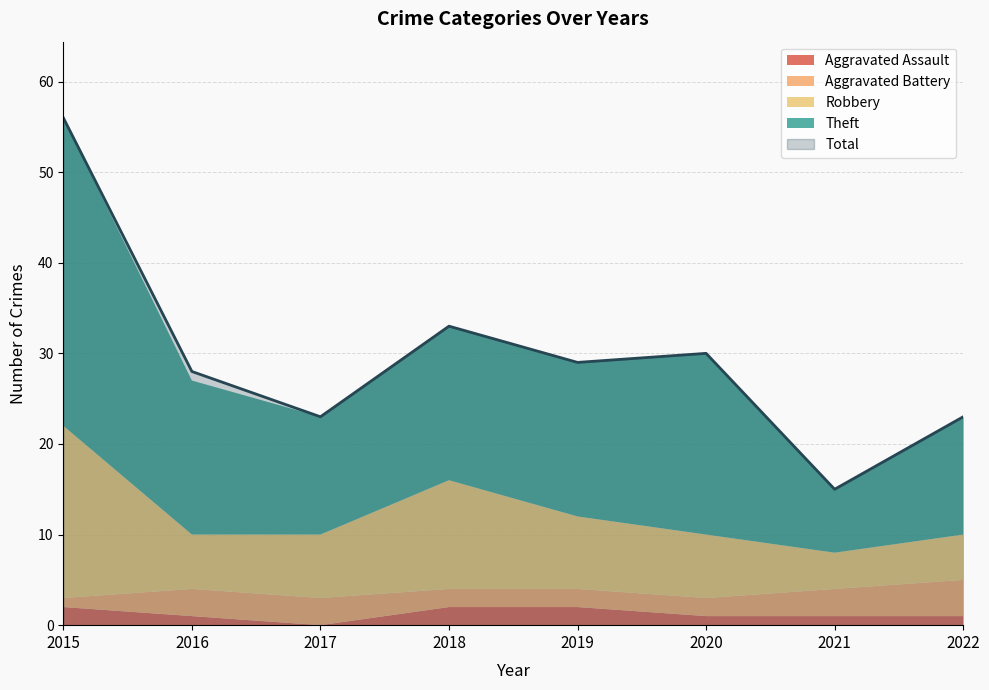

What is the total value across all series at 2020?

60